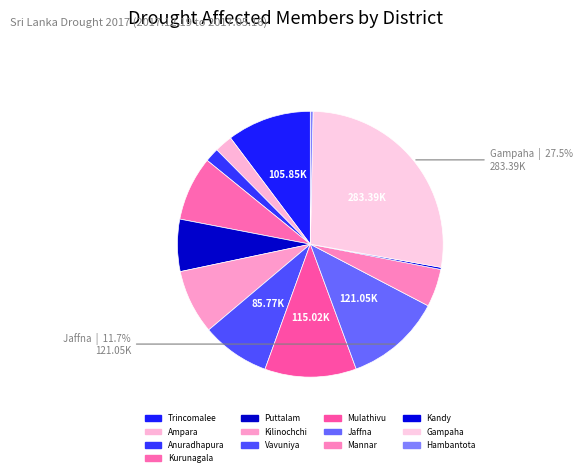

Rank the categories by value from highest to lowest.

Gampaha, Jaffna, Mulathivu, Trincomalee, Vavuniya, Kilinochchi, Kurunagala, Puttalam, Mannar, Ampara, Anuradhapura, Hambantota, Kandy